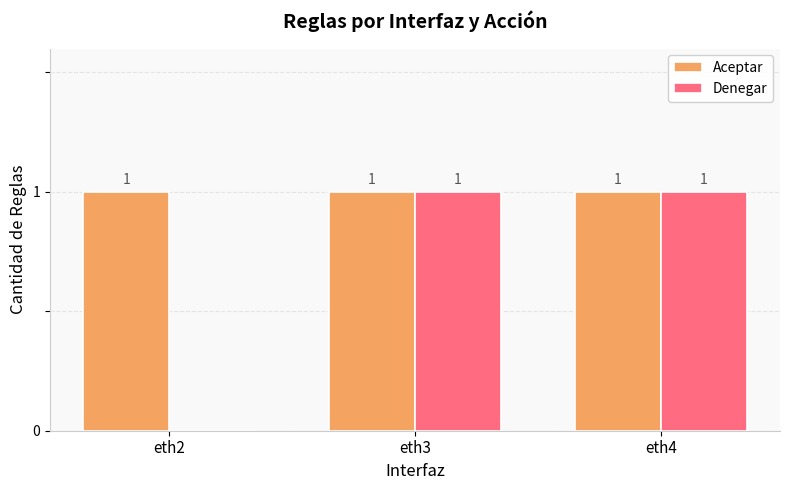

Which series has the largest total across all categories?

Aceptar